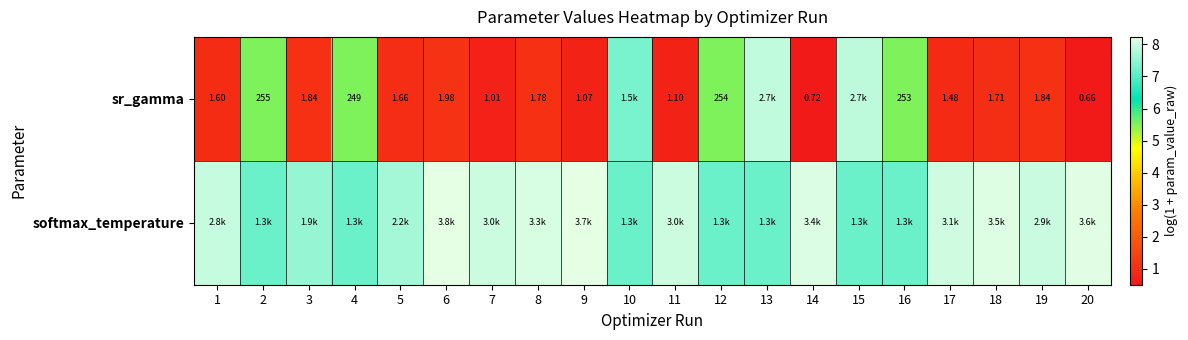

What is the maximum value shown in the chart?

8.2